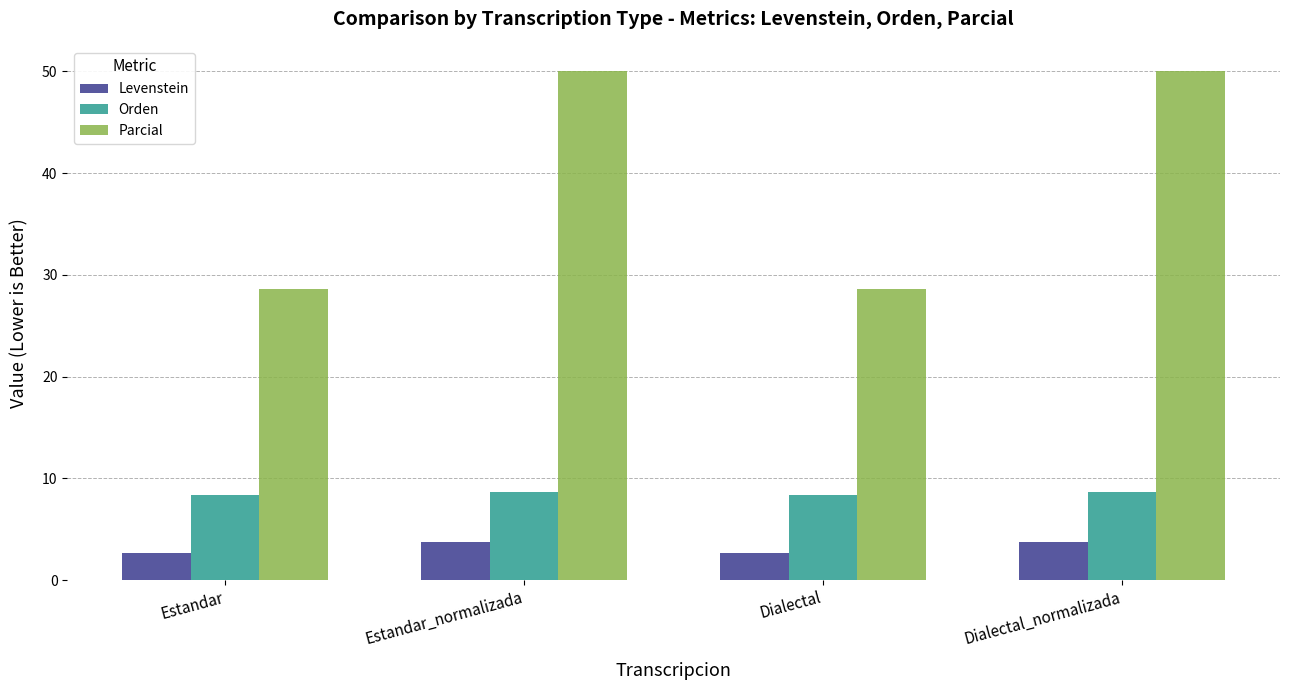

What is the approximate value of Orden at Estandar_normalizada?

8.7